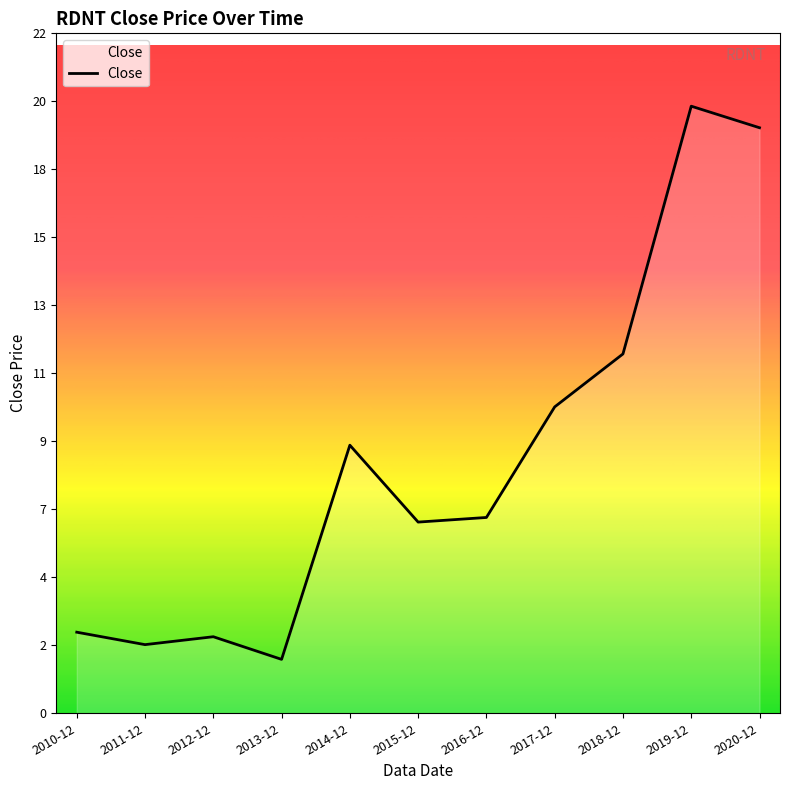

The chart shows a value of 2.6 at 2010-12. True or false?

True